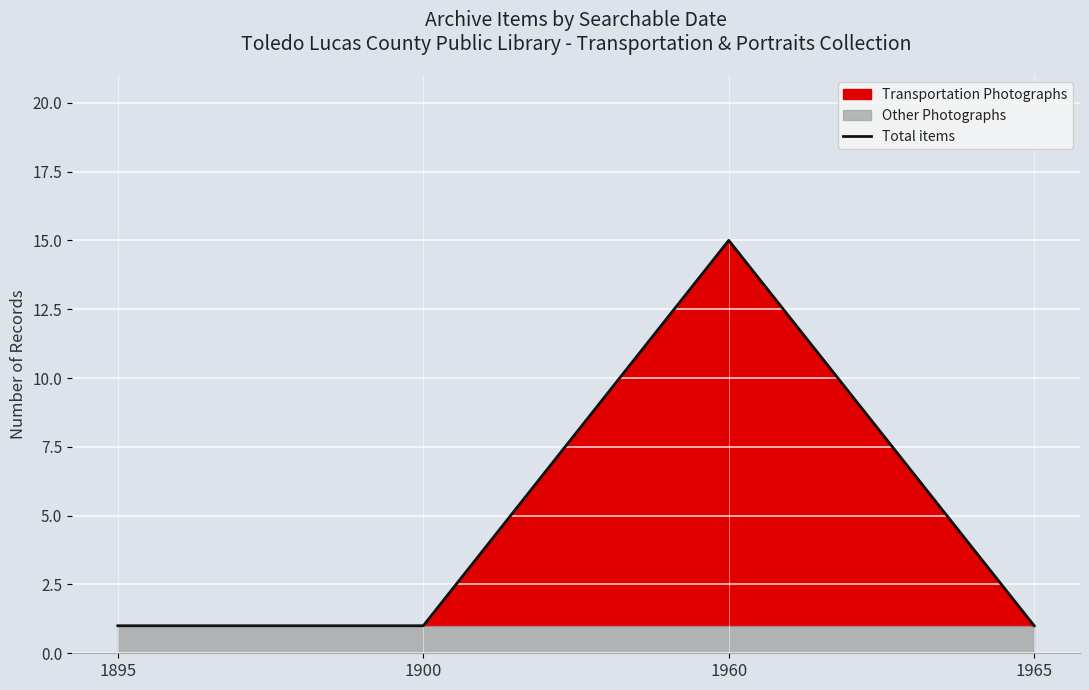

Which category has the lowest value across all series?

1895